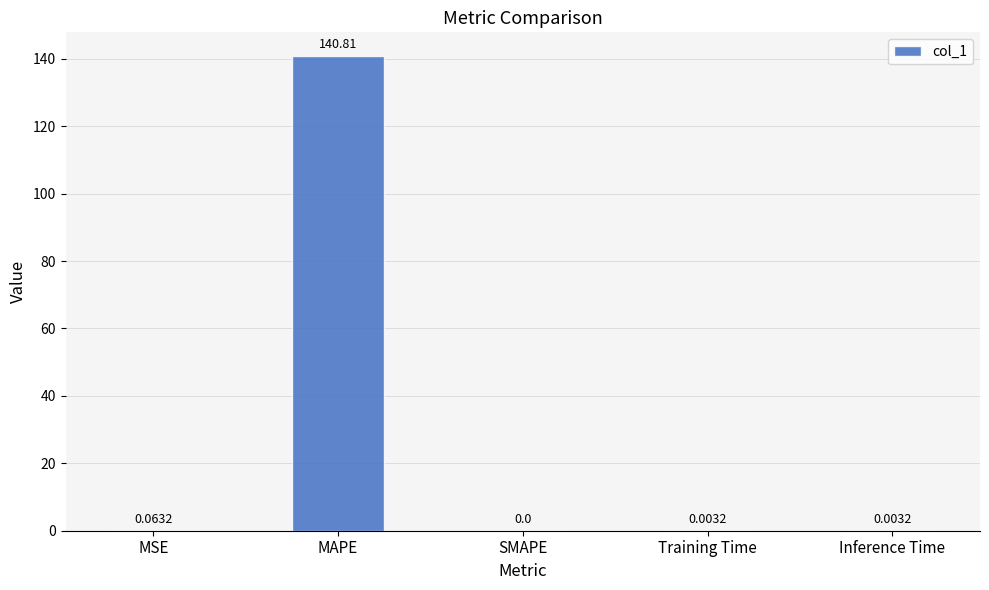

What is the sum of all values?

140.9